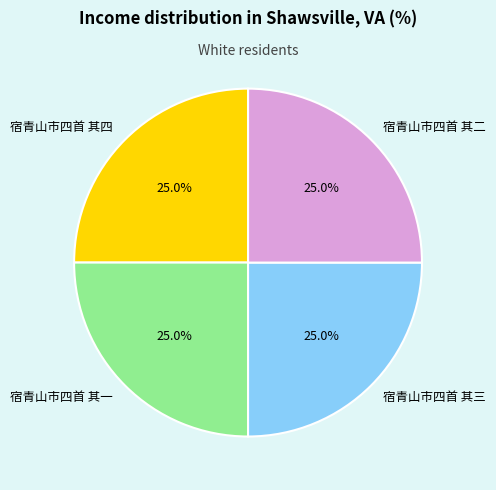

What portion of the pie excludes 宿青山市四首 其三?

75.0%